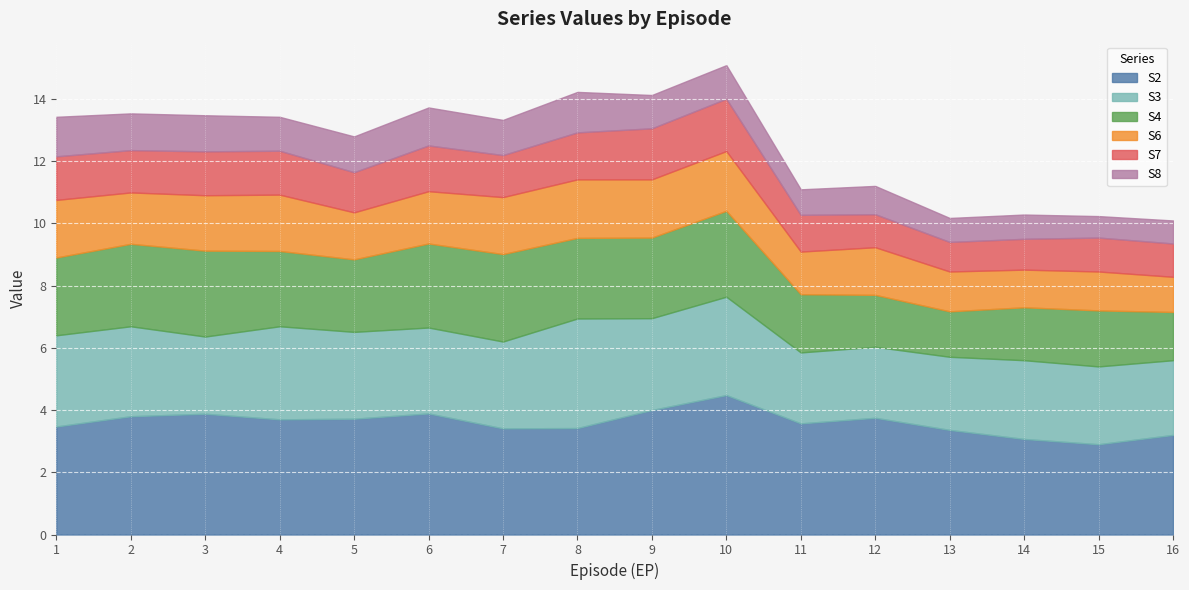

What is the minimum value shown in the chart?

0.7